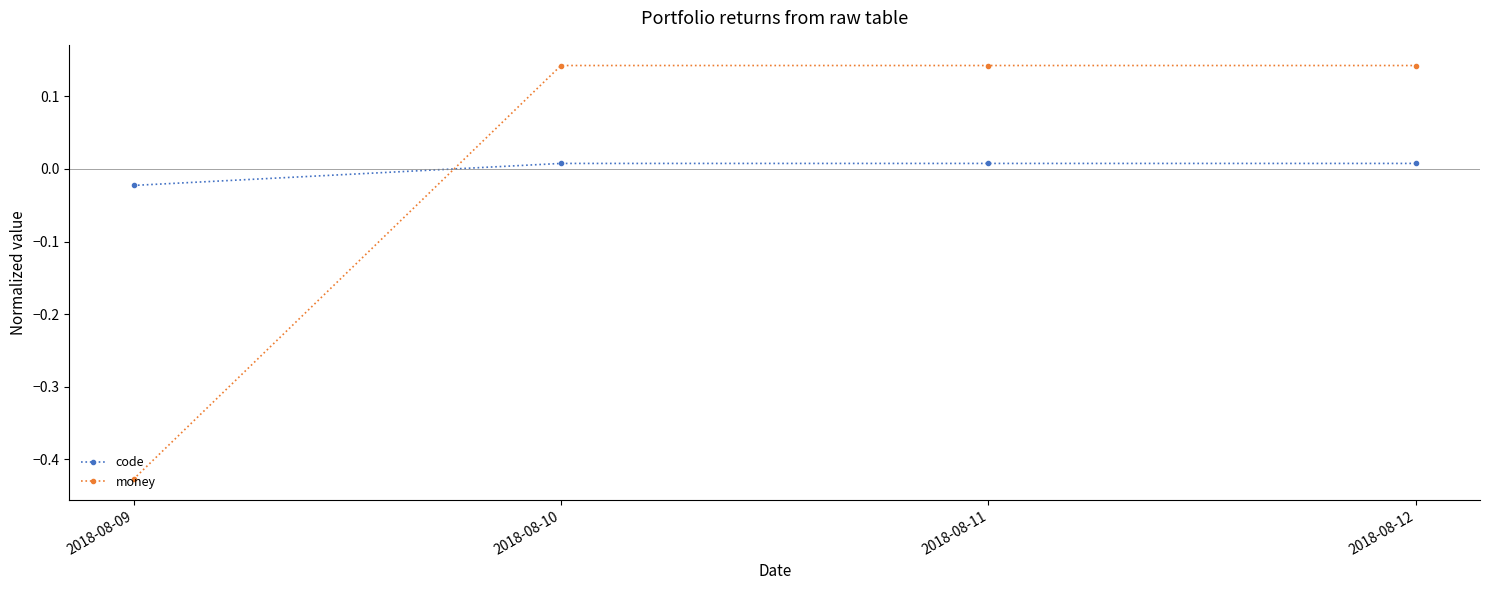

How many values in the code series exceed 0?

3